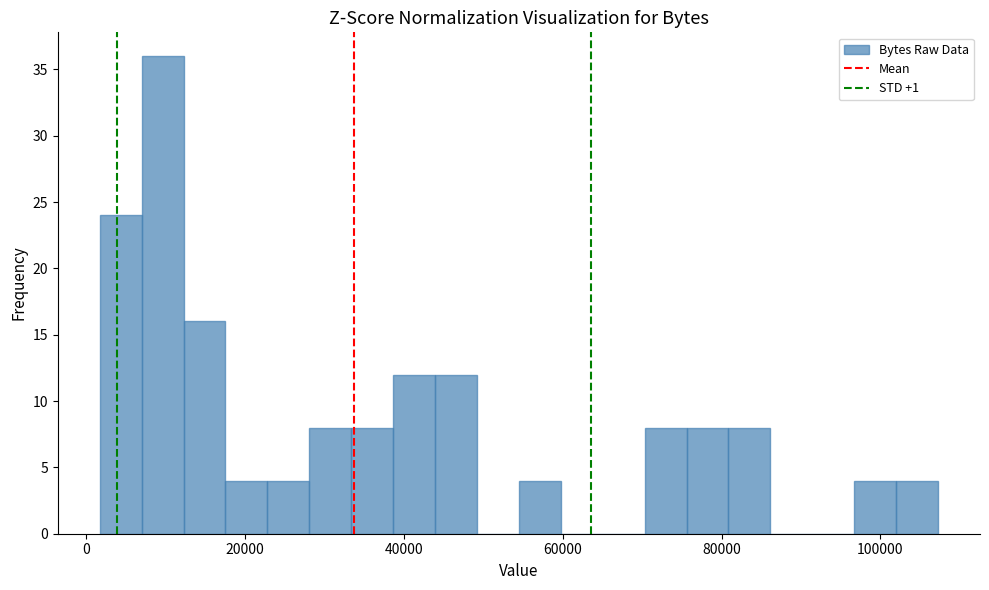

Read against the x-axis, roughly where is the centre of the tallest bar?

10000